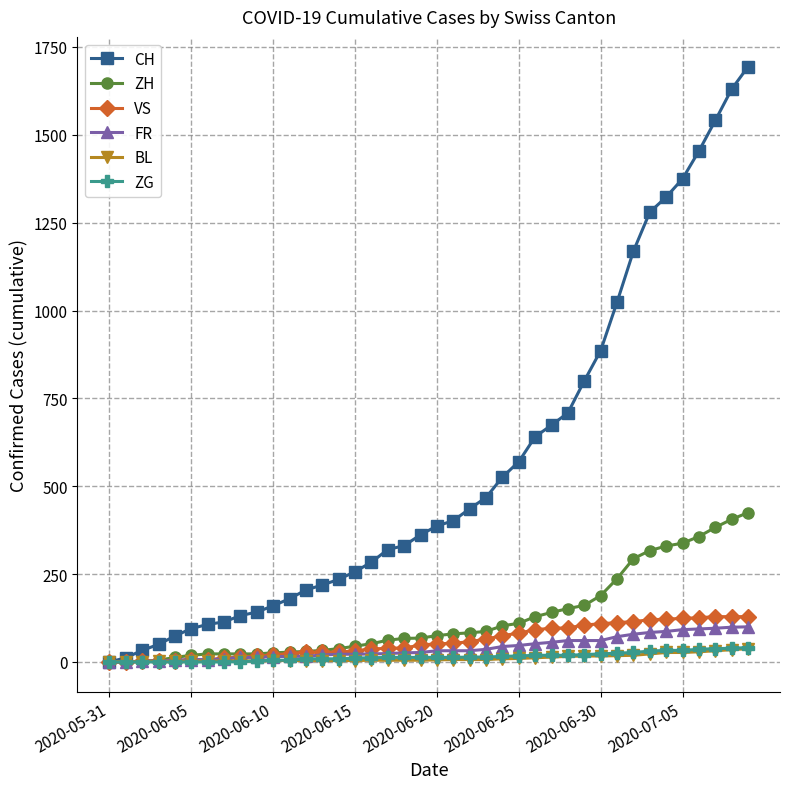

Which series has the largest total across all categories?

CH